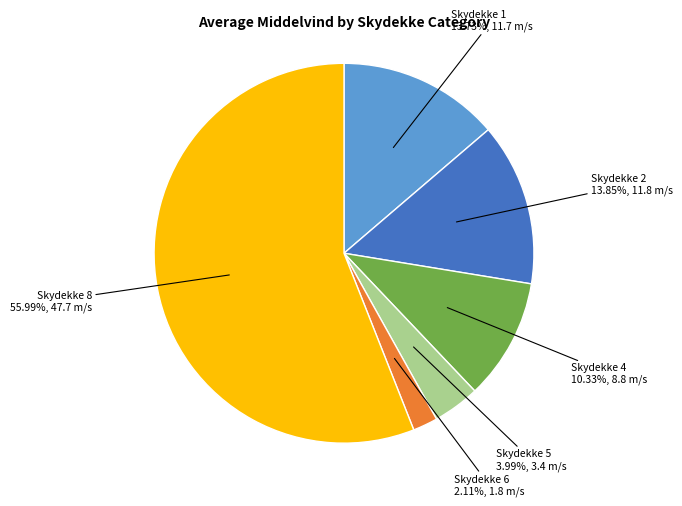

Which category has the smallest portion of the pie?

Skydekke 6